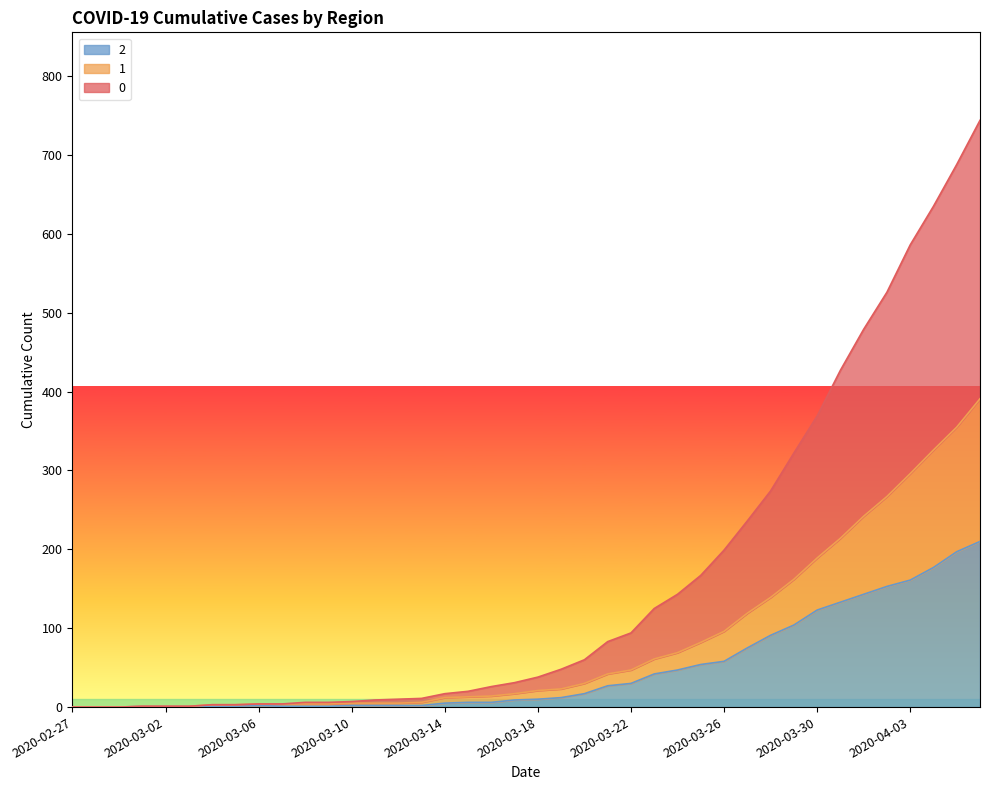

At 2020-03-07, list the series in order from smallest to largest.

2, 0, 1